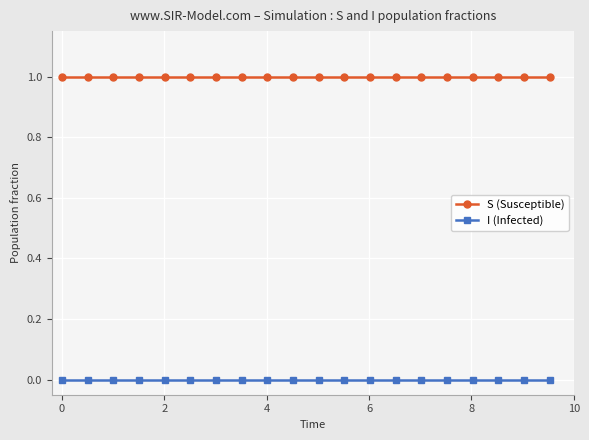

True or false: S (Susceptible) and I (Infected) intersect in this chart.

False